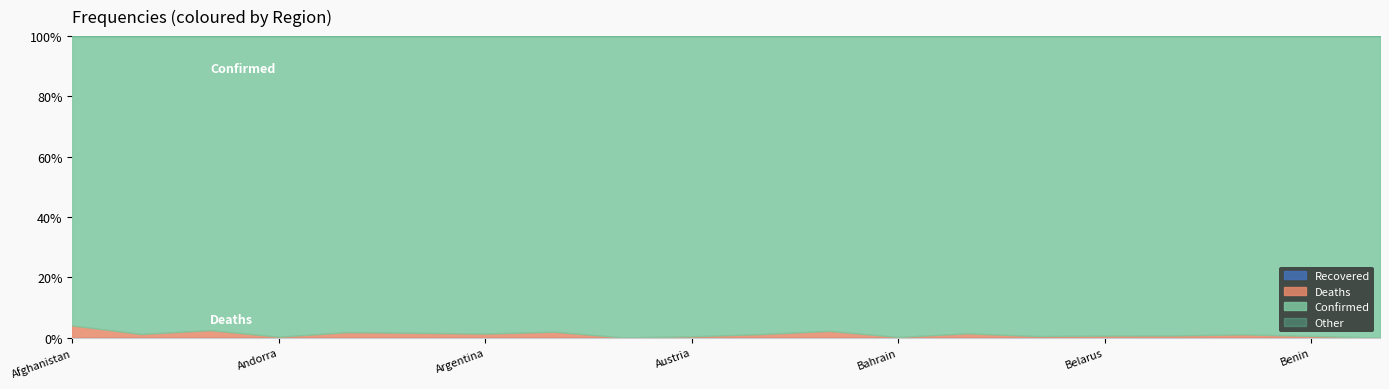

True or false: Deaths and Confirmed intersect in this chart.

False